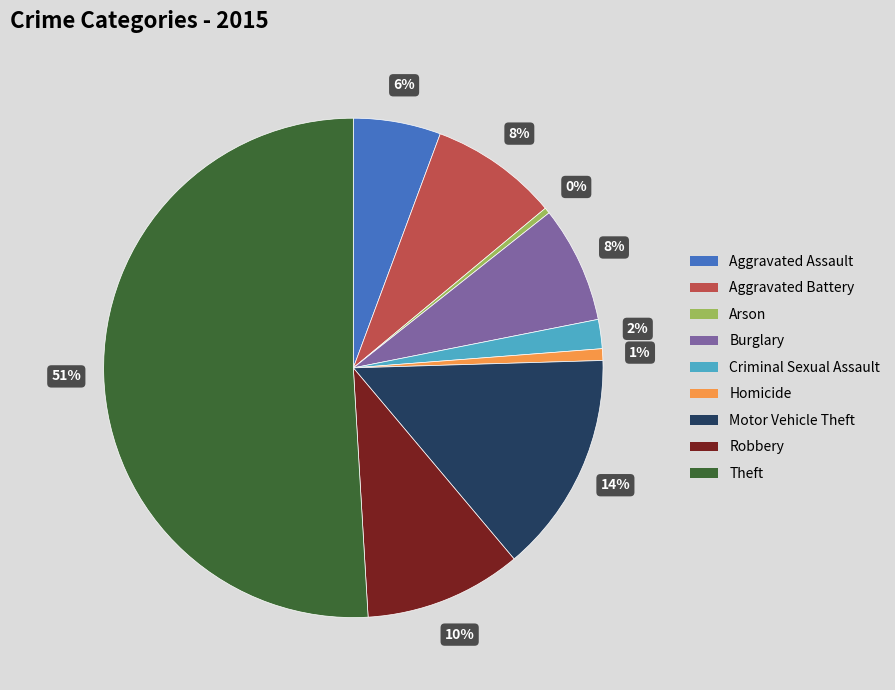

Is the sum of Arson and Aggravated Assault greater than half?

No